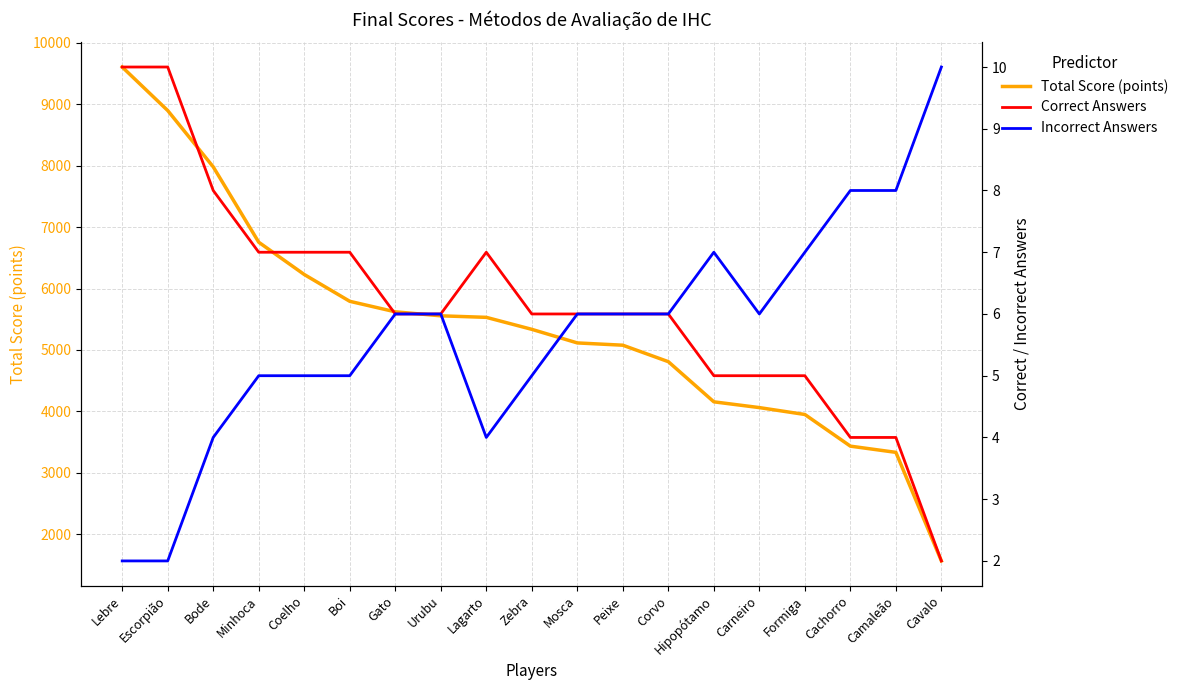

What is the difference between the Correct Answers values at Camaleão and Gato?

2